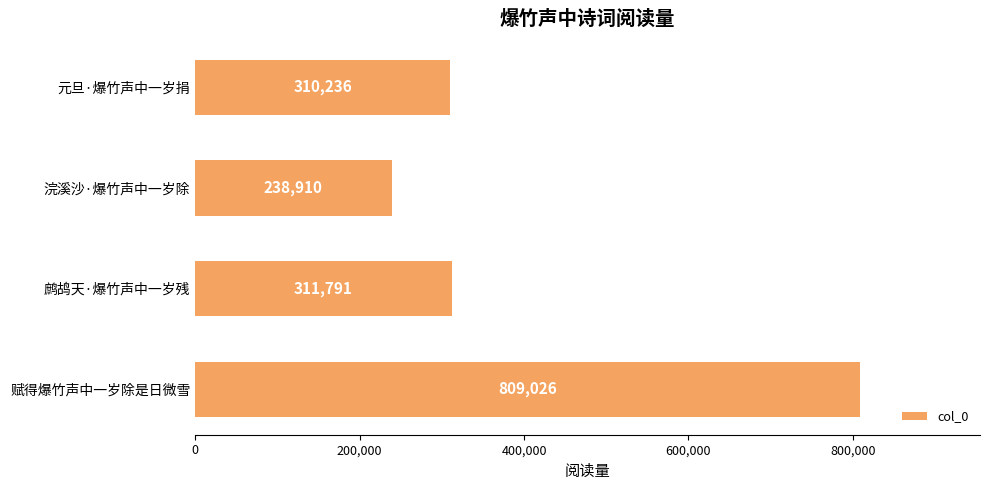

How many data points are less than 311791?

2